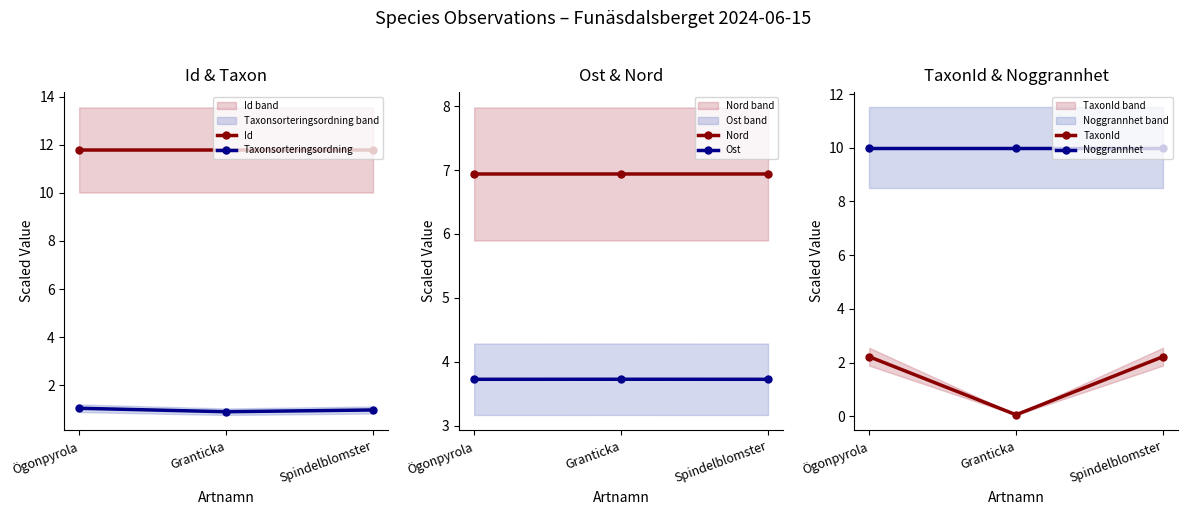

How many series are shown in this chart?

6